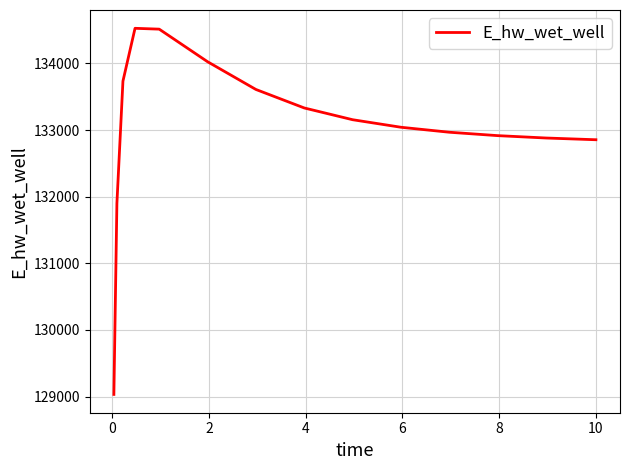

What is the difference between the maximum and minimum values?

5493.7